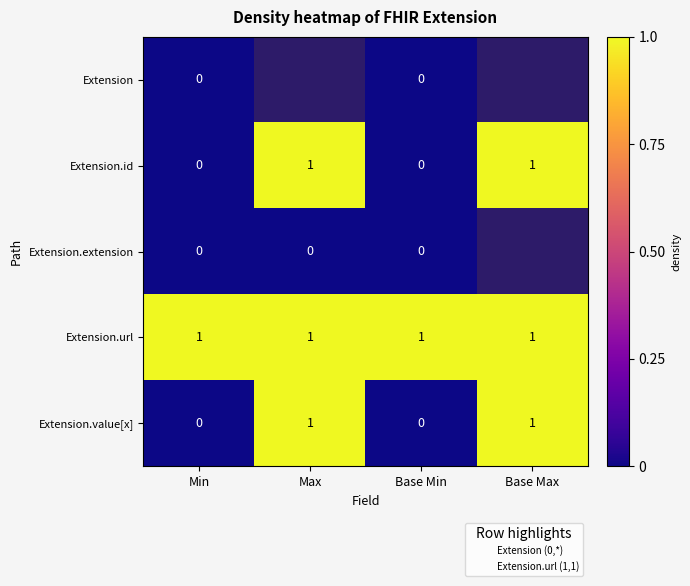

Rank the series at Max from lowest to highest value.

Extension.extension, Extension, Extension.id, Extension.url, Extension.value[x]